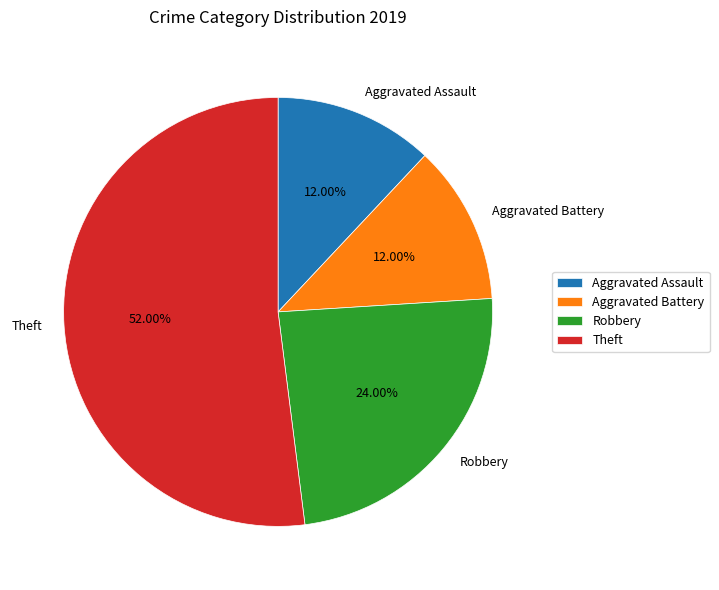

To the nearest percent, what is the difference between the largest and smallest slice percentages?

40%